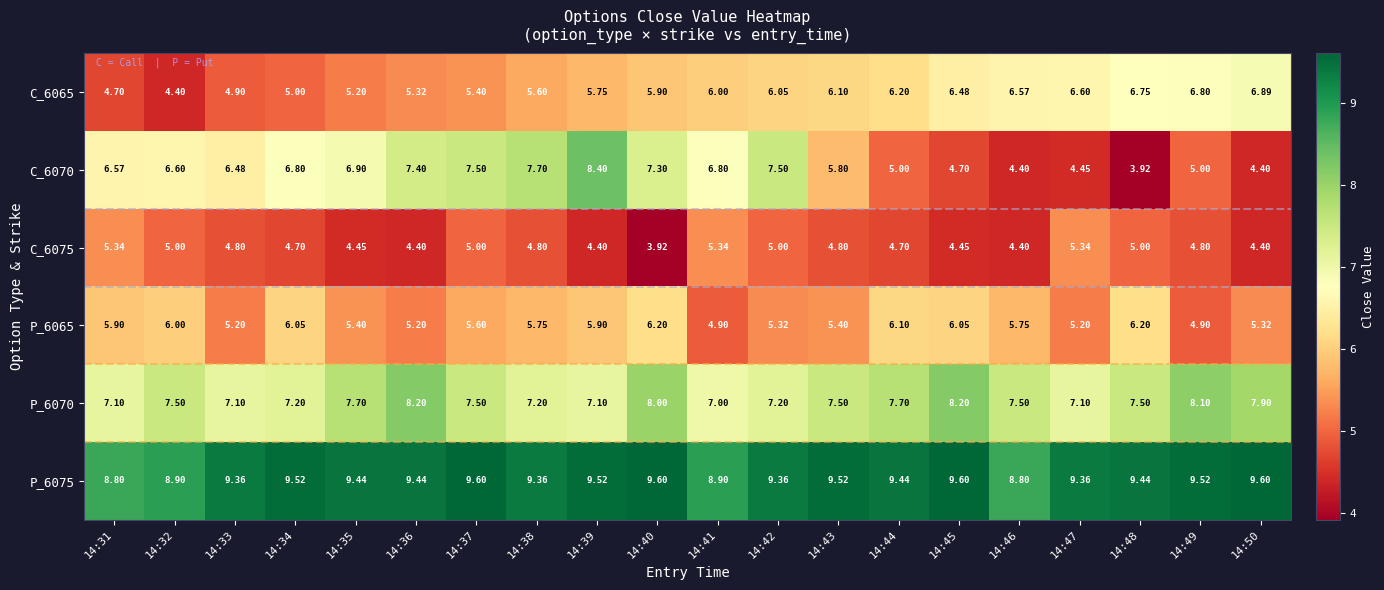

Rank the series at 14:38 from lowest to highest value.

C_6075, C_6065, P_6065, P_6070, C_6070, P_6075